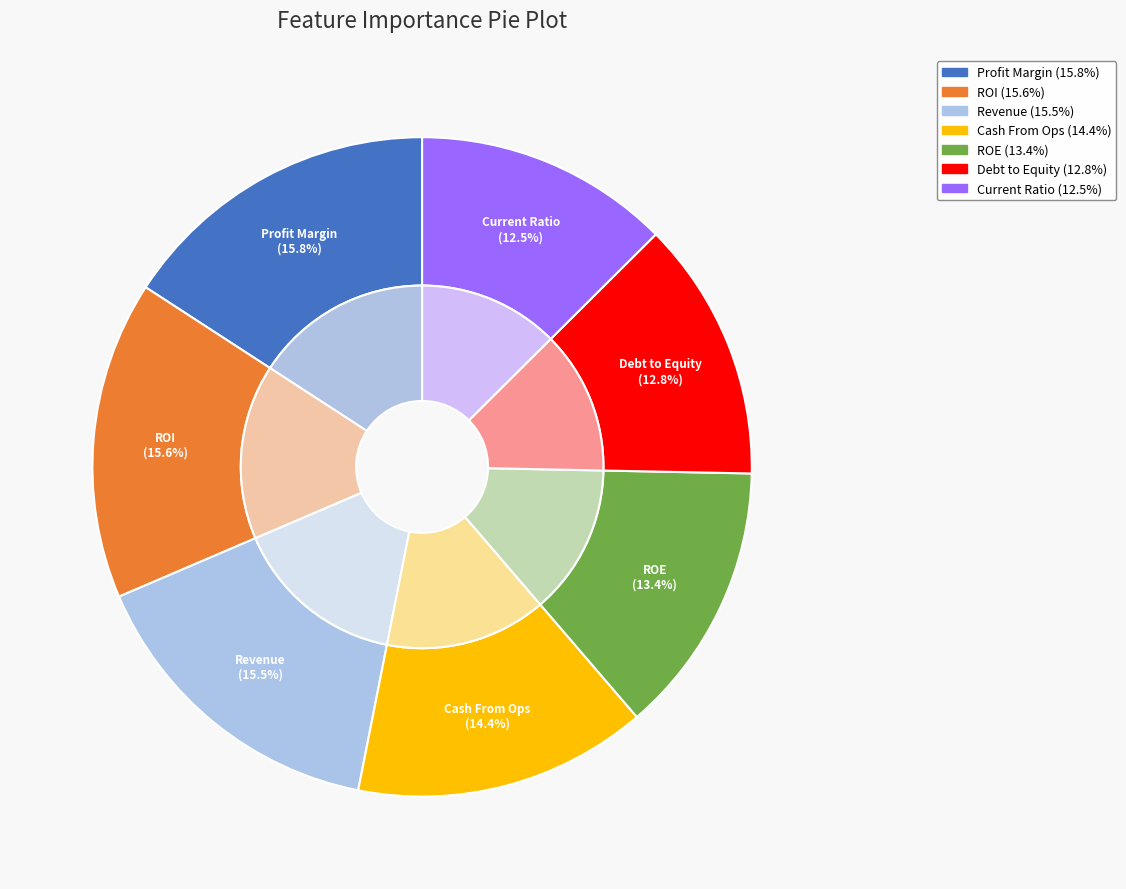

Rank the categories by value from lowest to highest.

Current Ratio, Debt to Equity, ROE, Cash From Ops, Revenue, ROI, Profit Margin